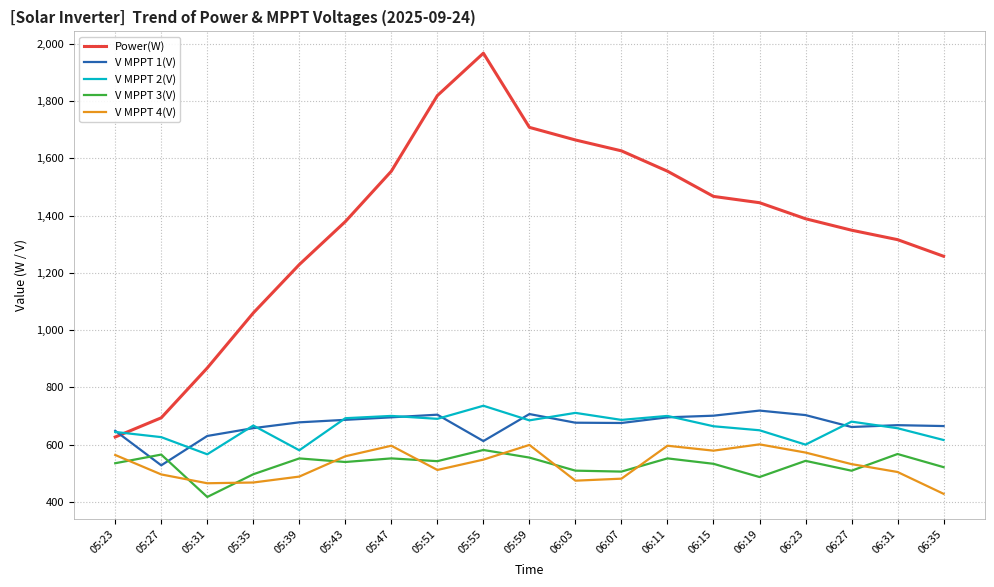

What is the minimum value for Power(W)?

627.0